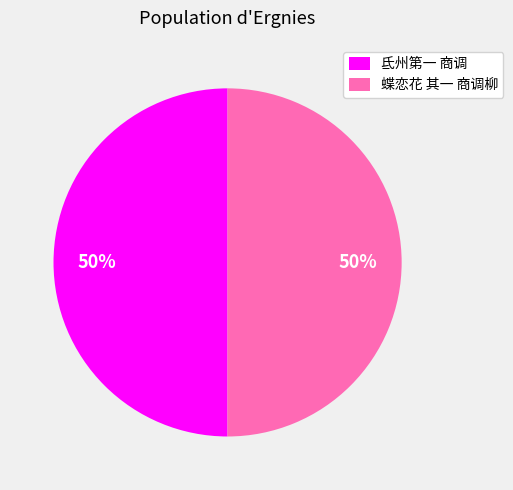

What is the ratio of the value at 氐州第一 商调 to the value at 蝶恋花 其一 商调柳?

1.0